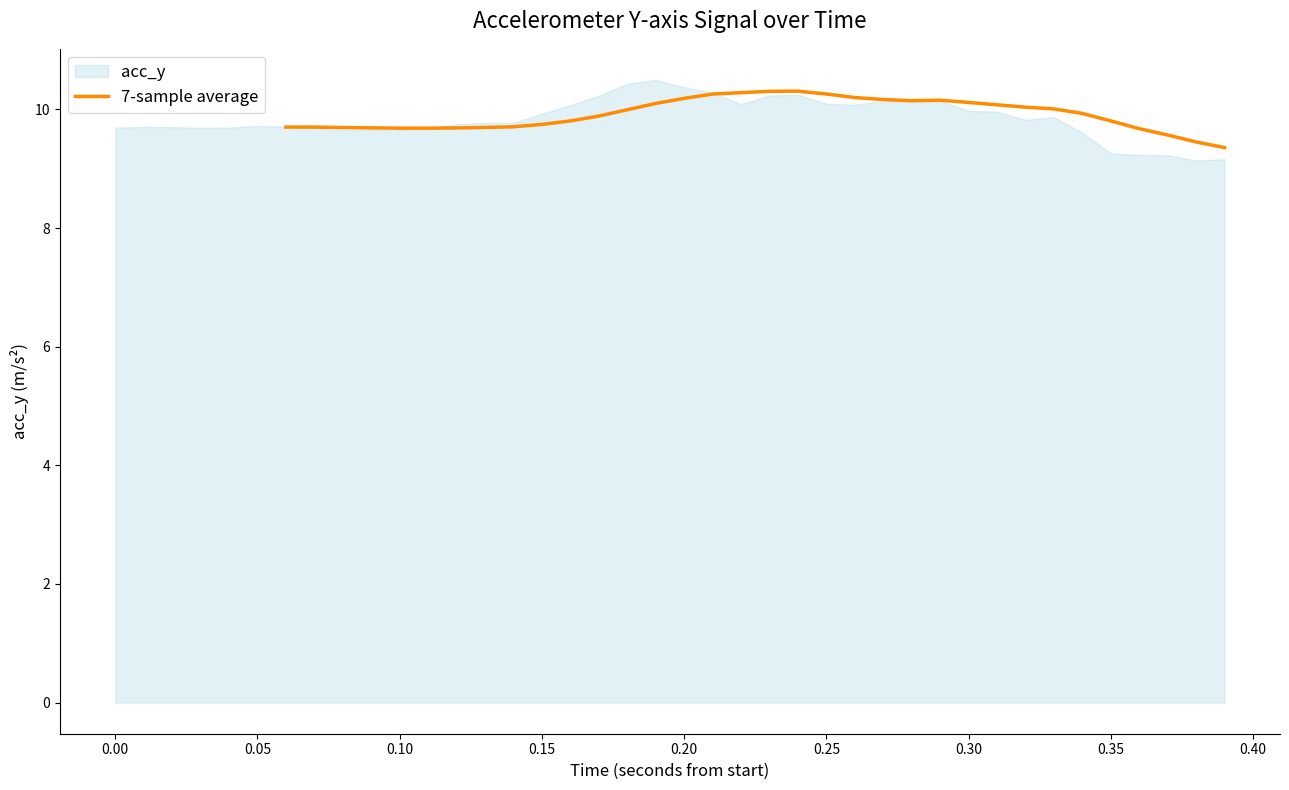

Does the chart display data point markers on the line(s)?

No